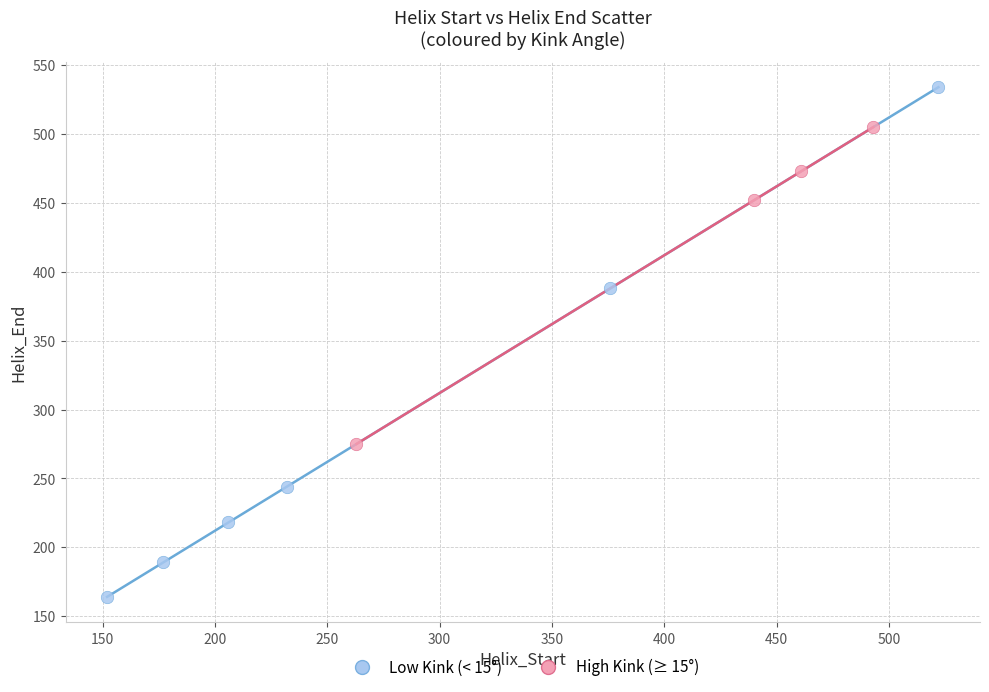

Which series reaches the maximum Y coordinate?

Low Kink (< 15°)